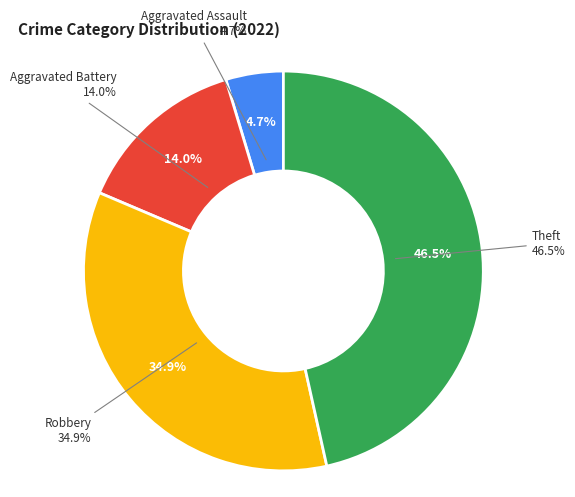

Which has a higher value, Theft or Robbery?

Theft